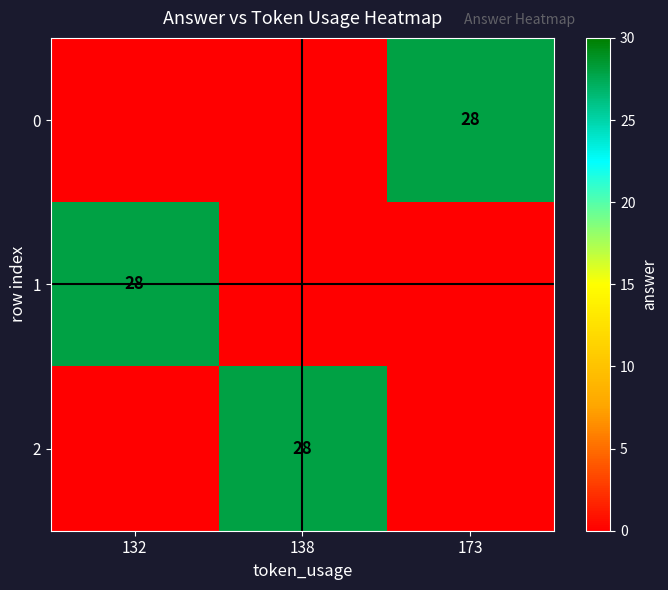

Is it true that 0 equals 37 at 173?

False